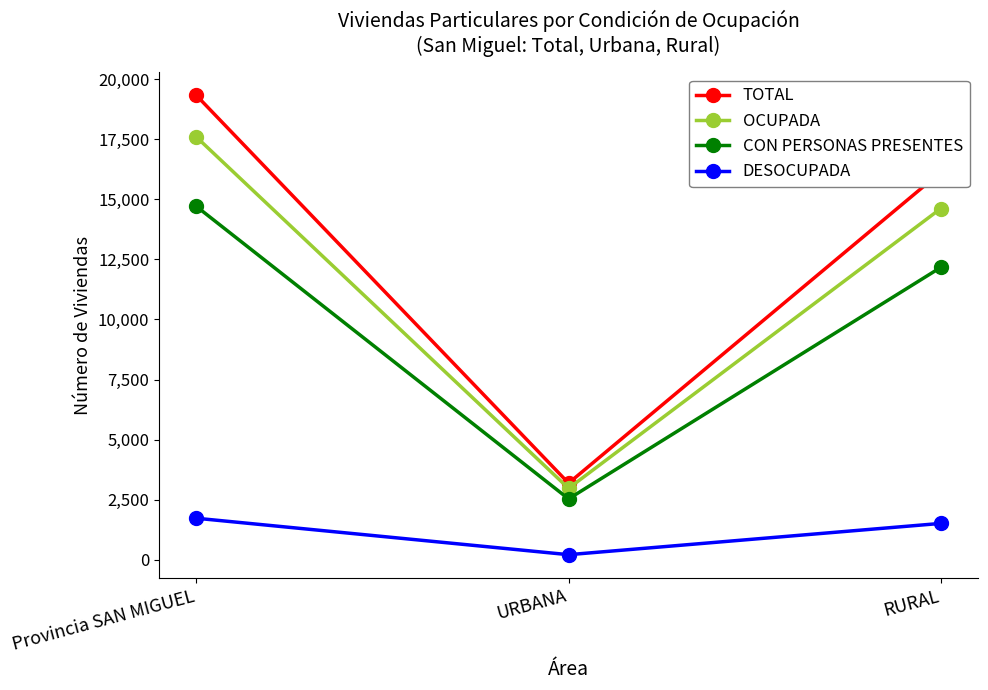

What is the value of the DESOCUPADA point at the 2nd from the left?

215